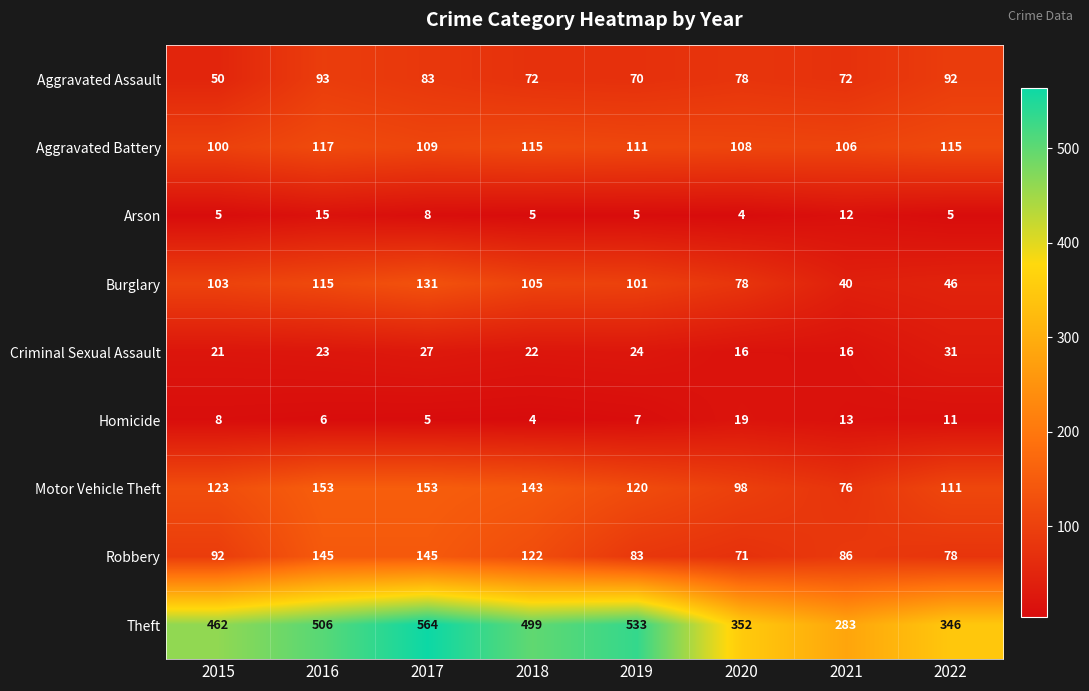

What is the maximum value shown in the chart?

564